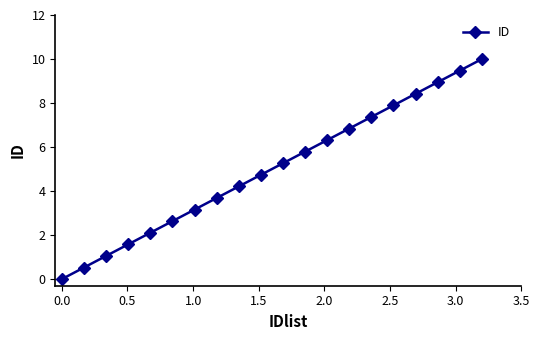

What is the difference between the maximum and minimum values?

10.0